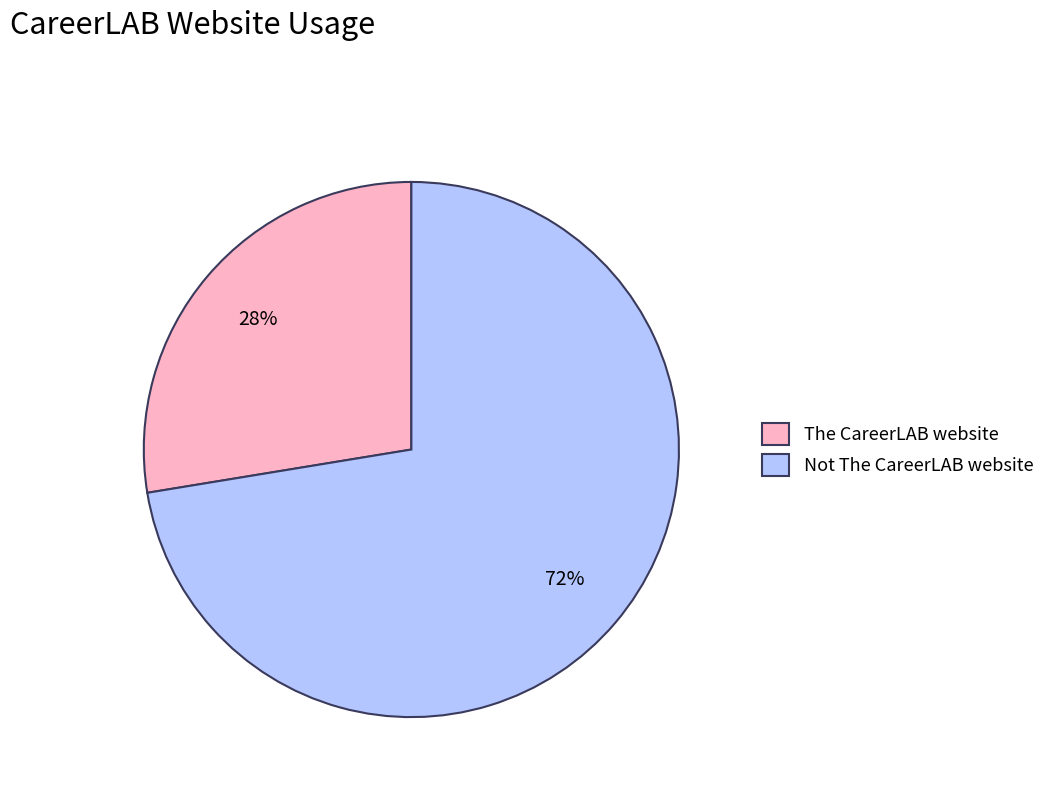

To the nearest percent, what is the average slice percentage?

50%